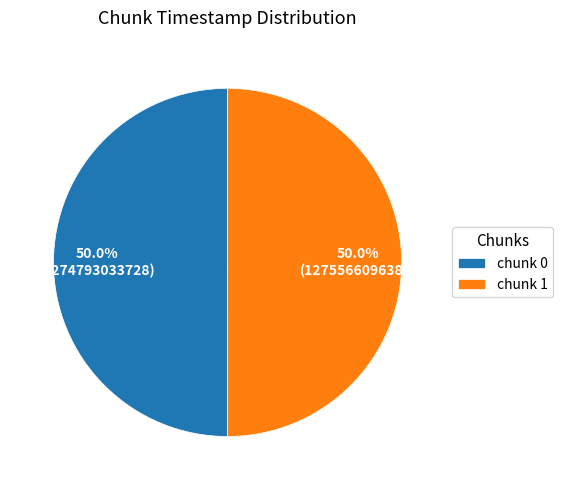

What is the total percentage of chunk 1 and chunk 0?

100.0%